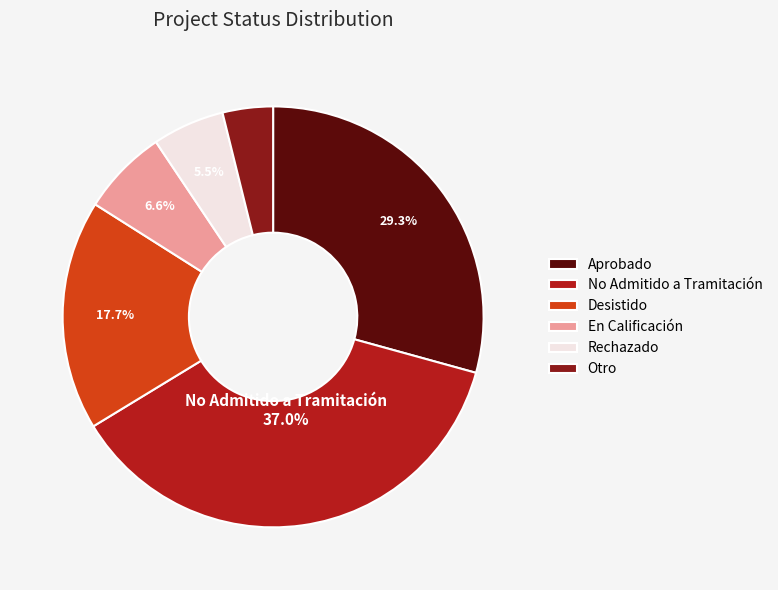

What is the ratio of the value at Rechazado to the value at Otro?

1.4